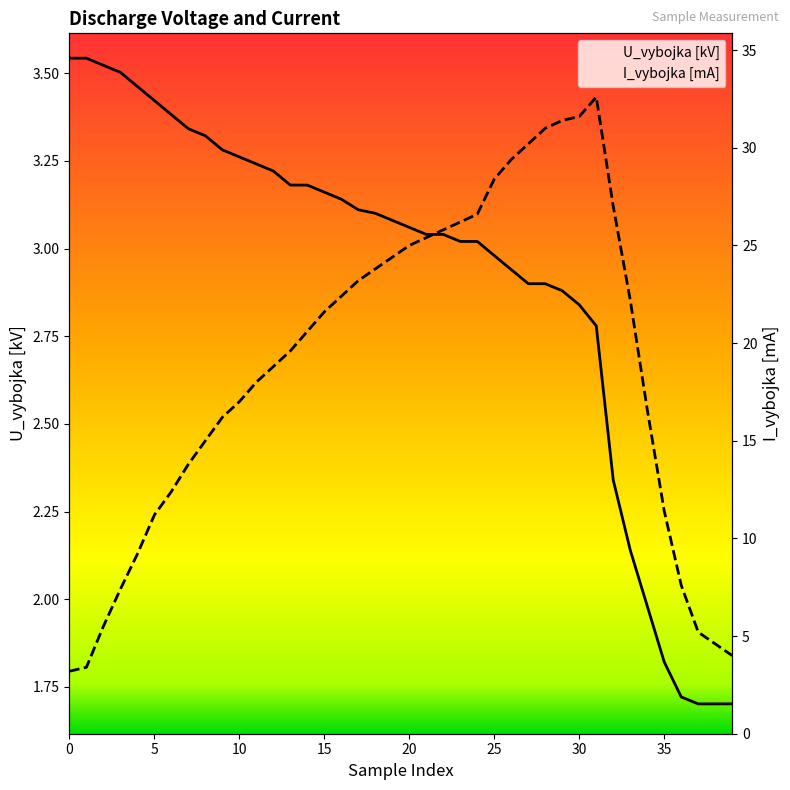

How many data points in I_vybojka [mA] are above 20?

20